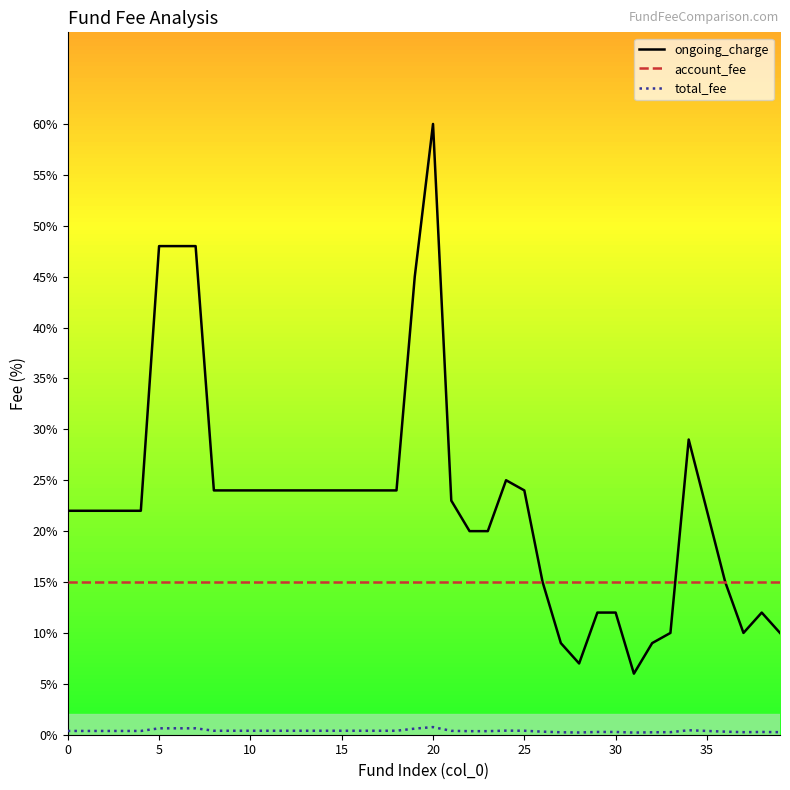

Which category has the highest value across all series?

20